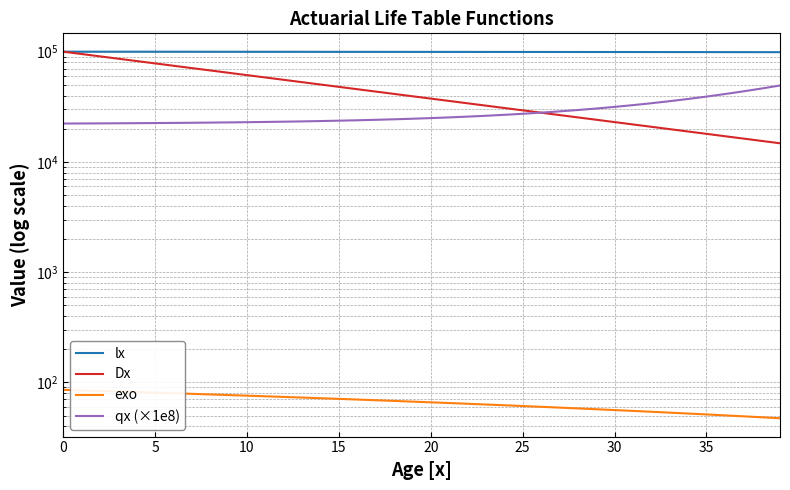

What is the sum of all lx values?

3981016.0